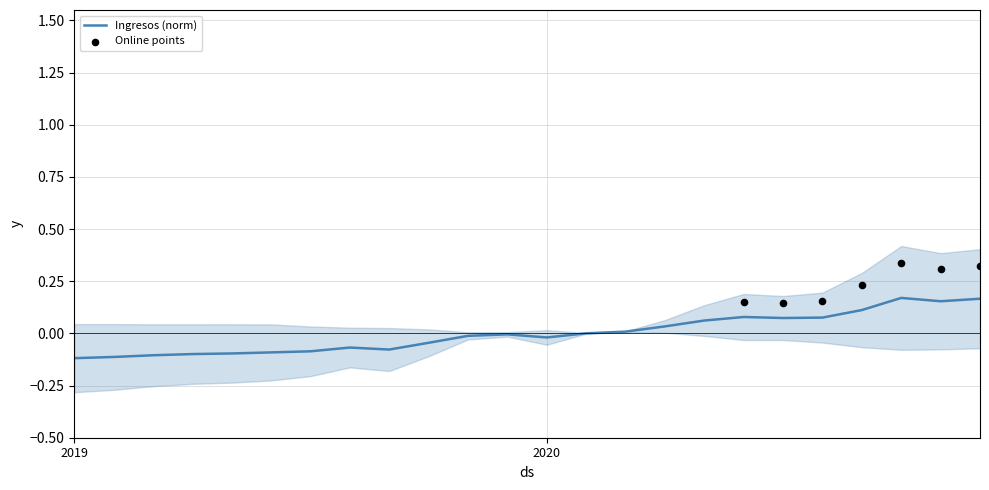

What is the change in value from 2019-03 to 2020-04?

+0.1